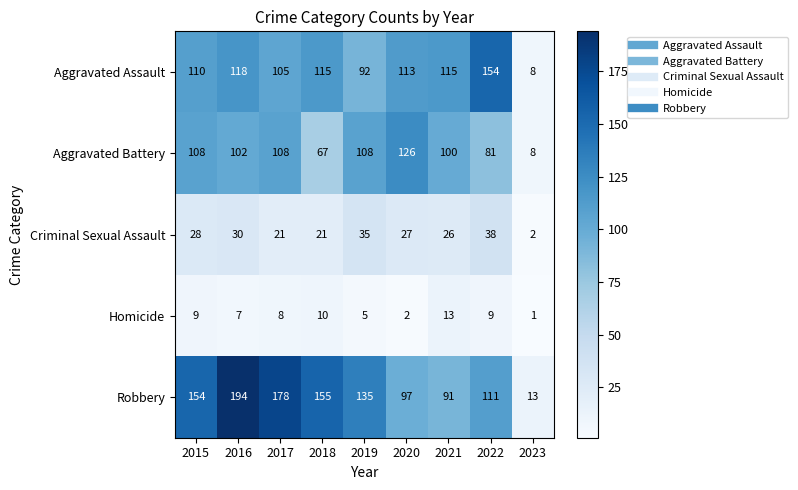

What is the spread (max minus min) of values at 2022?

145